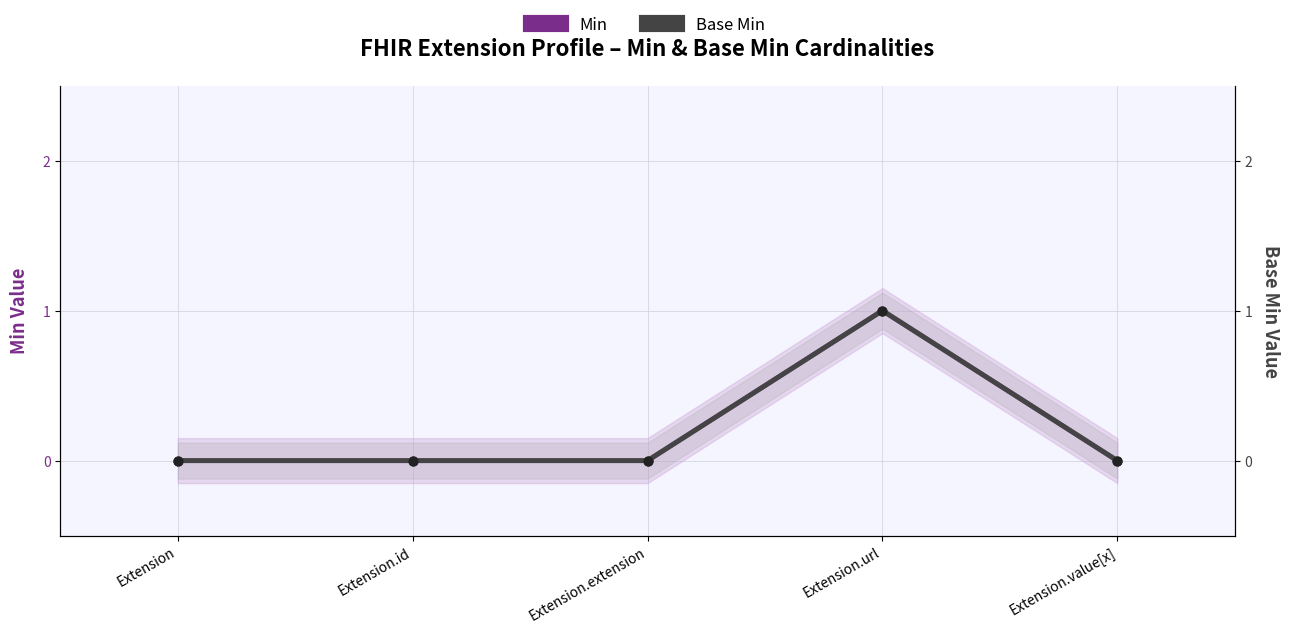

Which series has the largest Y range (max minus min)?

Min